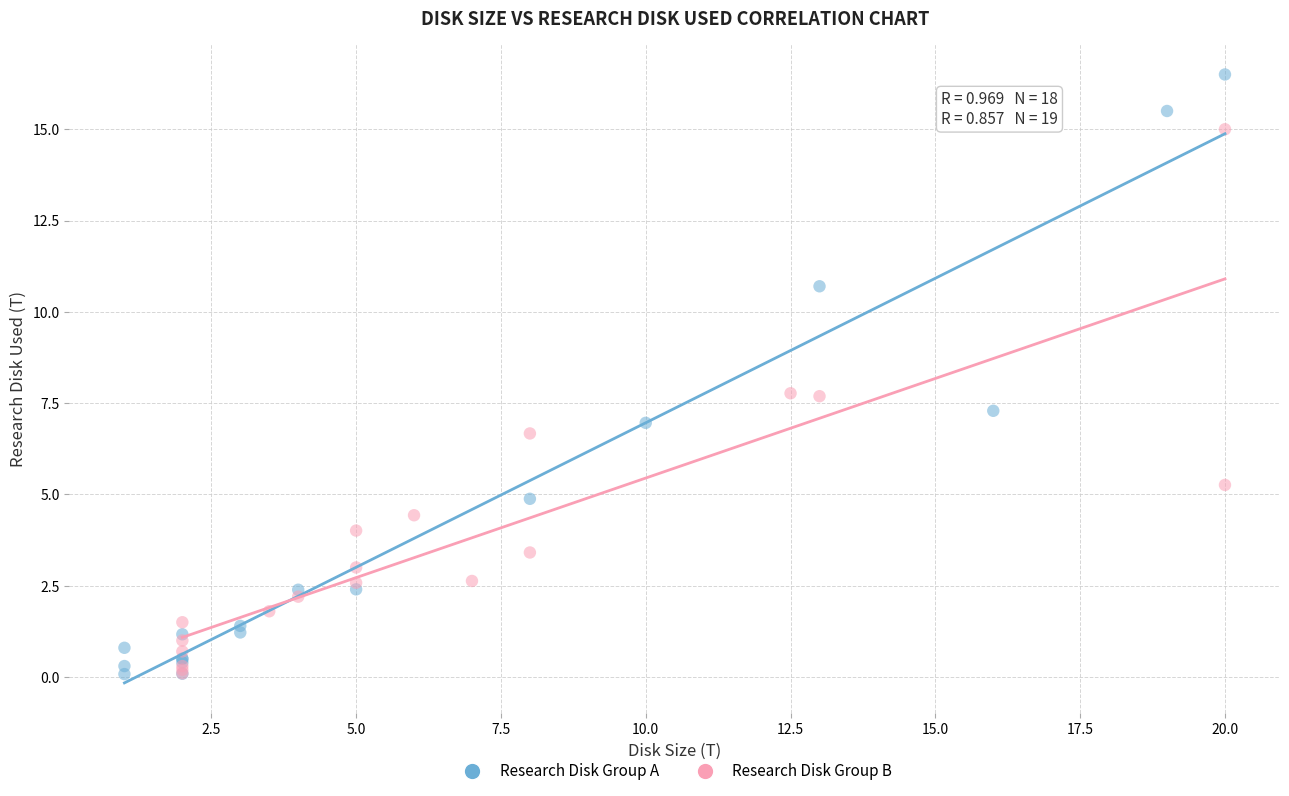

Which series has the widest spread of Y values?

Research Disk Group A